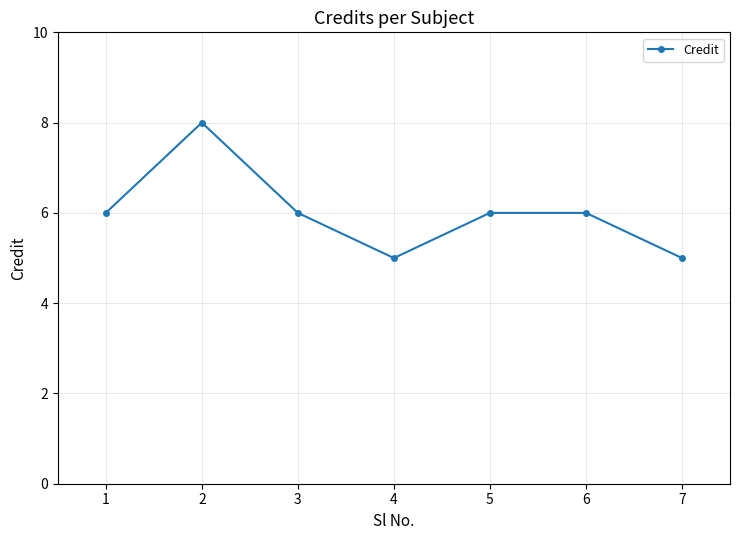

Reading left to right, transcribe all the data shown in this chart.

6	8	6	5	6	6	5